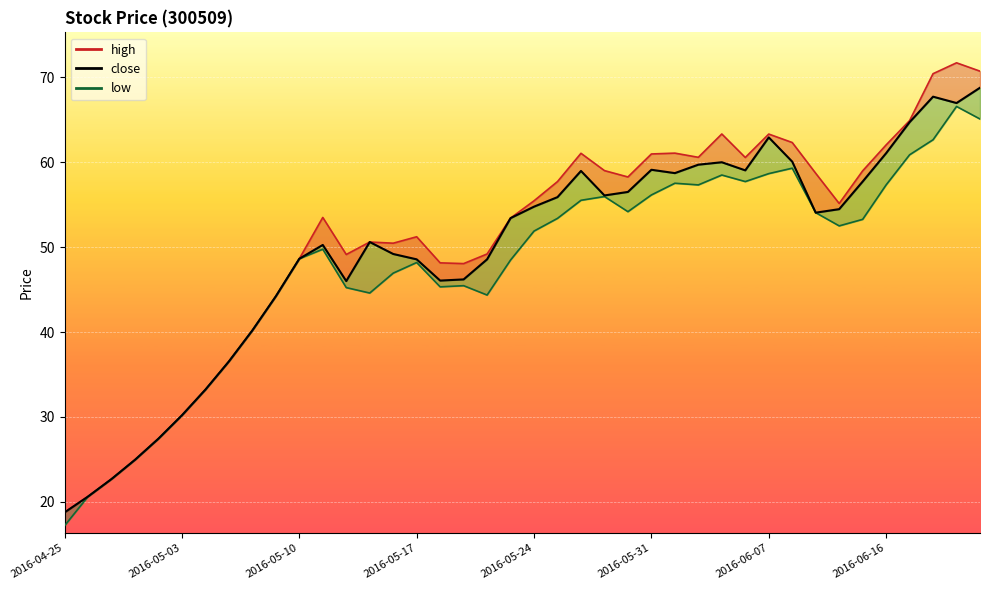

At which category is the sum across all series the highest?

38